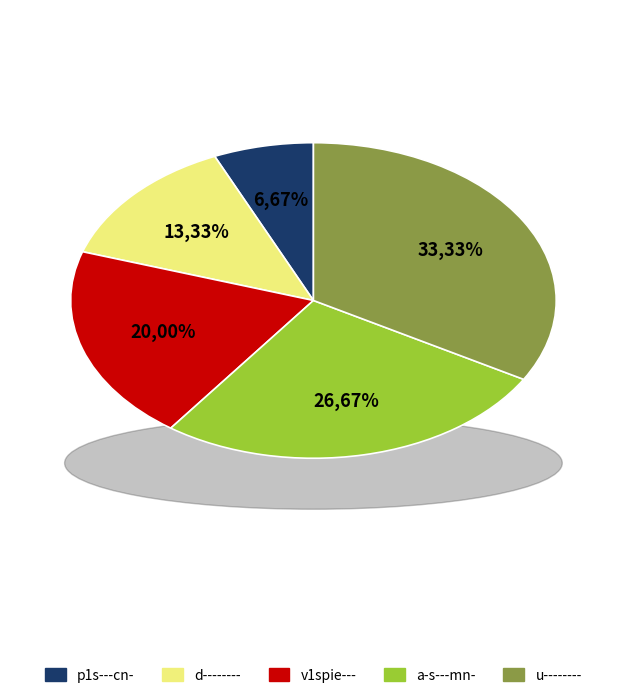

How much of the chart is everything except p1s---cn-?

93.3%